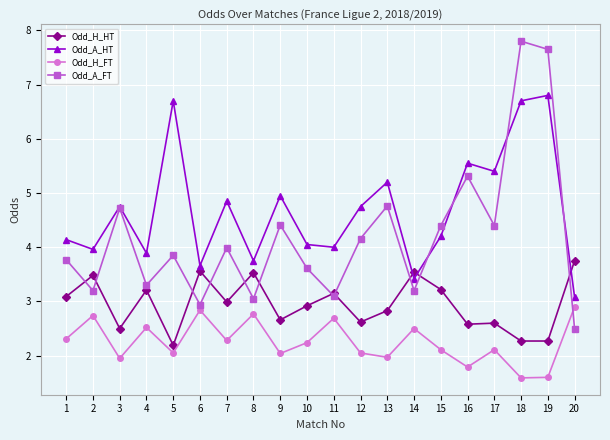

What is the smallest value displayed?

1.6